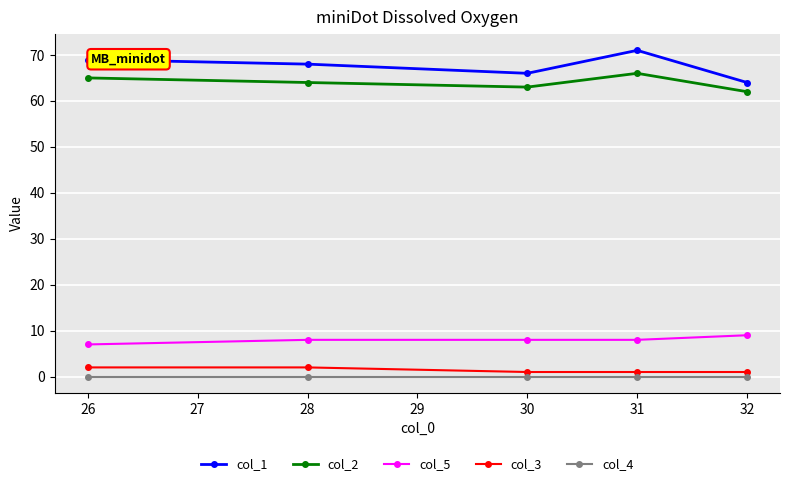

What is the average value of the col_5 series?

8